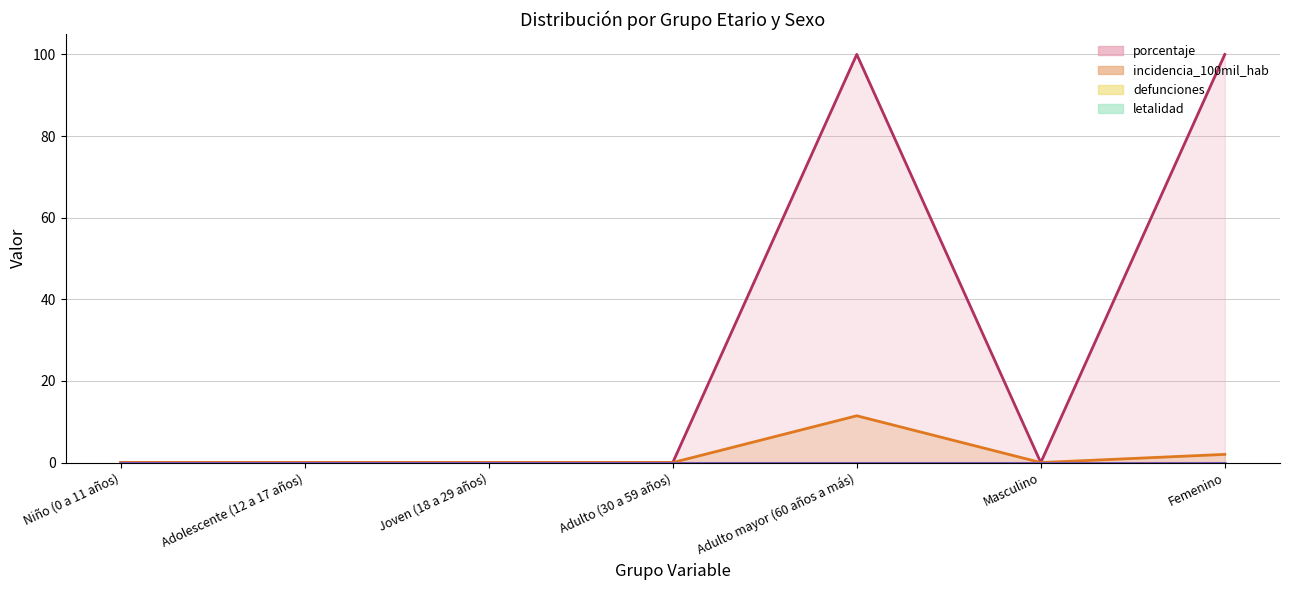

At how many categories does at least one series exceed 70?

2